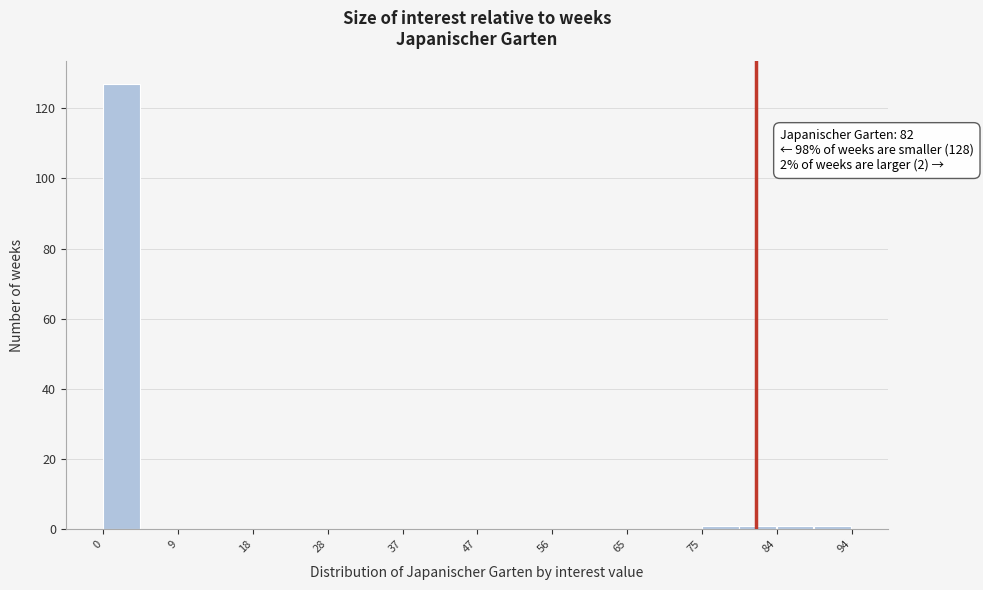

Over which range of the x-axis is the bar tallest?

0.0 to 4.7